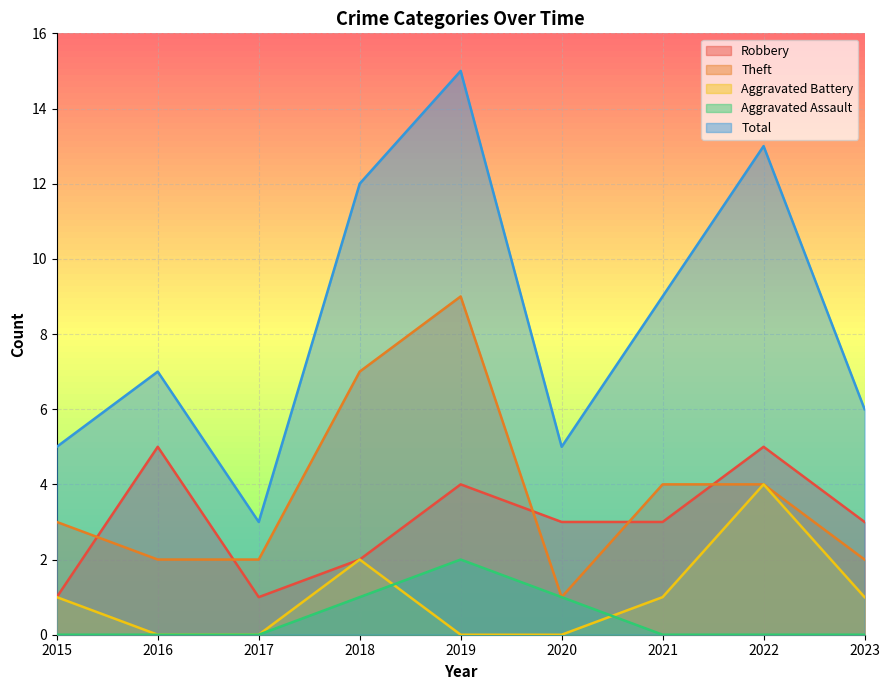

Which series changed the most between 2017 and 2023?

Total